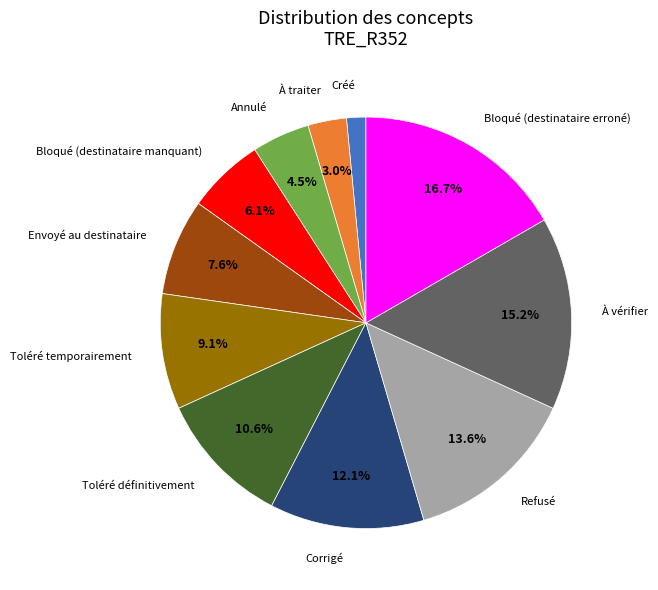

Combined, what portion of the pie is À traiter and Bloqué (destinataire erroné)?

19.7%